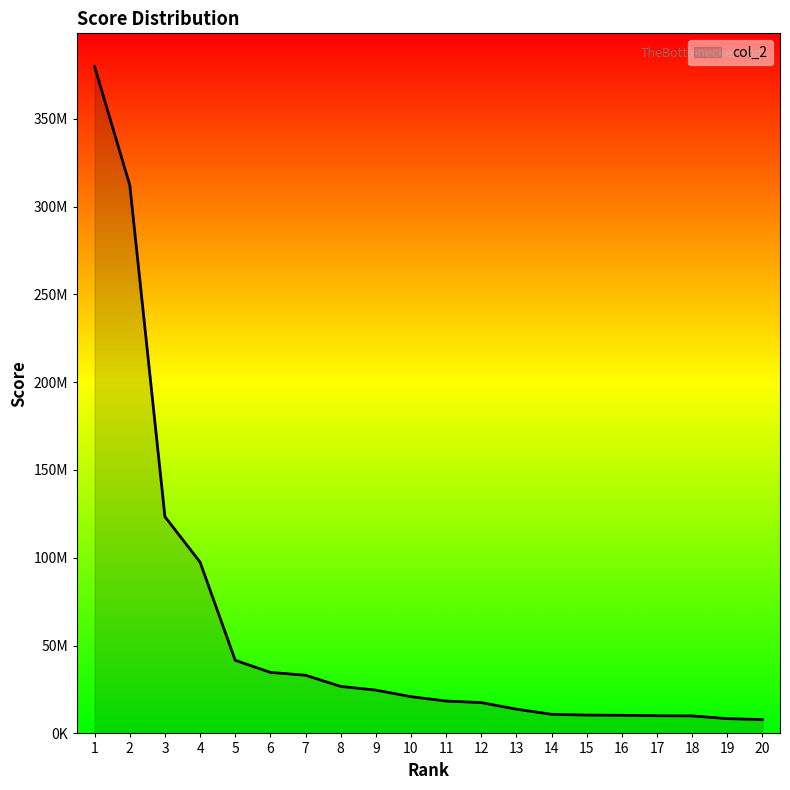

Is this an area chart (filled region under the line)?

Yes